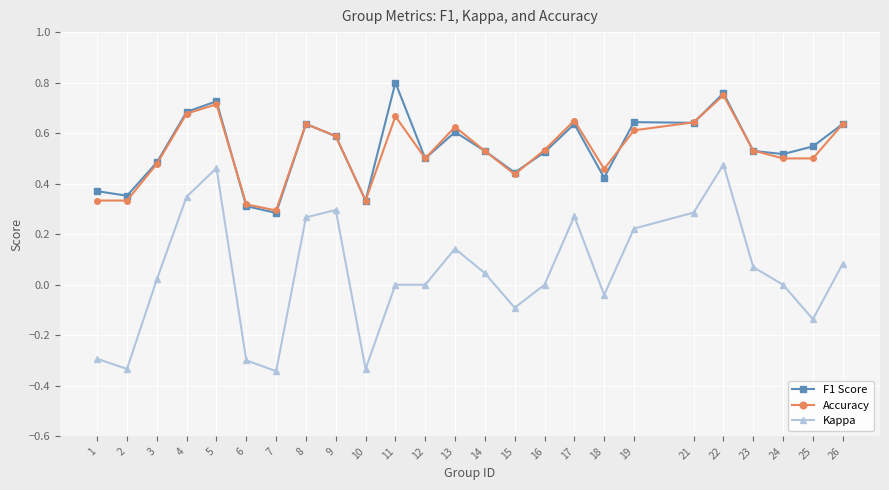

The value of Kappa at 9 is 0.4. True or false?

False